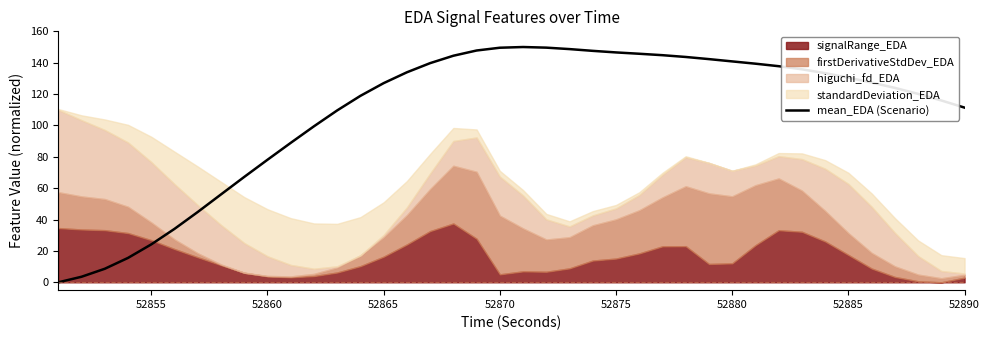

How many lines are shown in the chart?

1